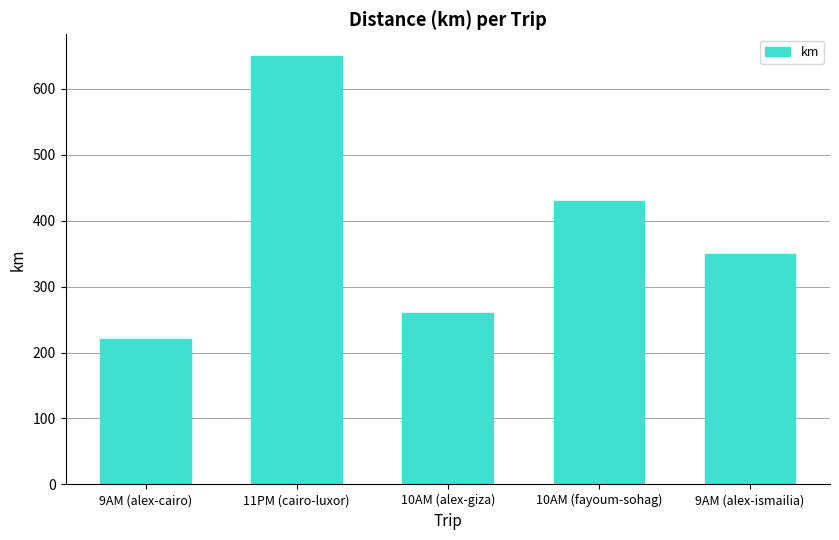

List the labels in order of value, largest first.

11PM (cairo-luxor), 10AM (fayoum-sohag), 9AM (alex-ismailia), 10AM (alex-giza), 9AM (alex-cairo)